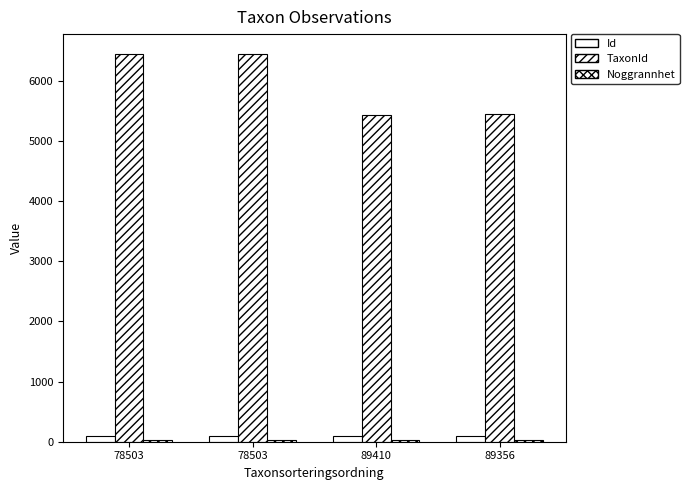

What is the difference between the maximum and second lowest values in the TaxonId series?

1009.0